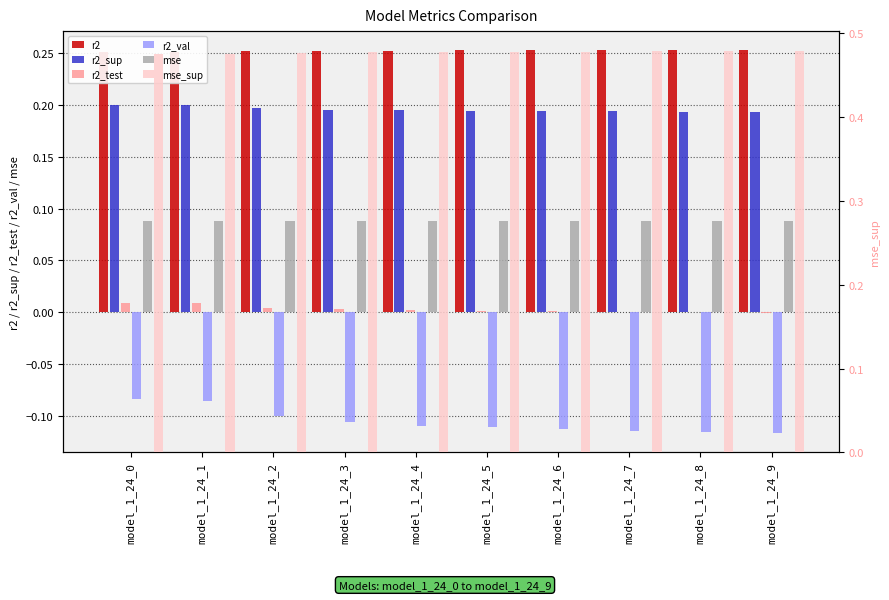

Count the r2_sup values in the range 0 to 1.

10